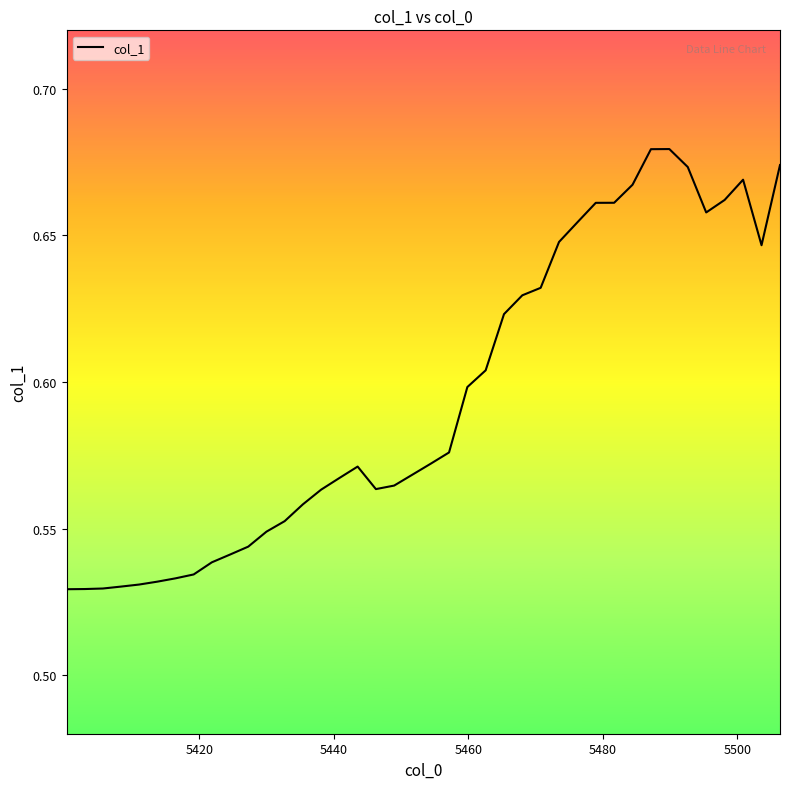

How many interior local valleys (lower than both neighbors) does the data have?

3